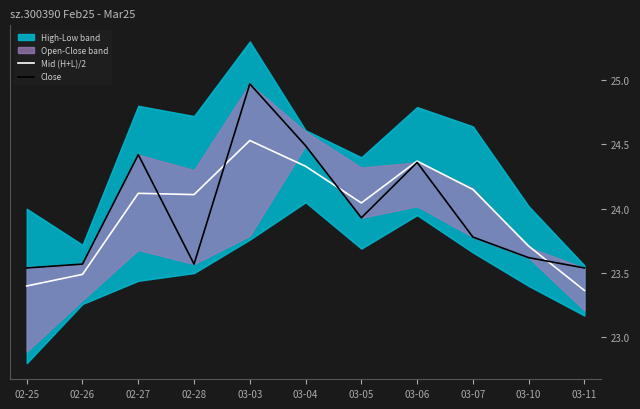

Where is Close nearest to the value 24?

03-05